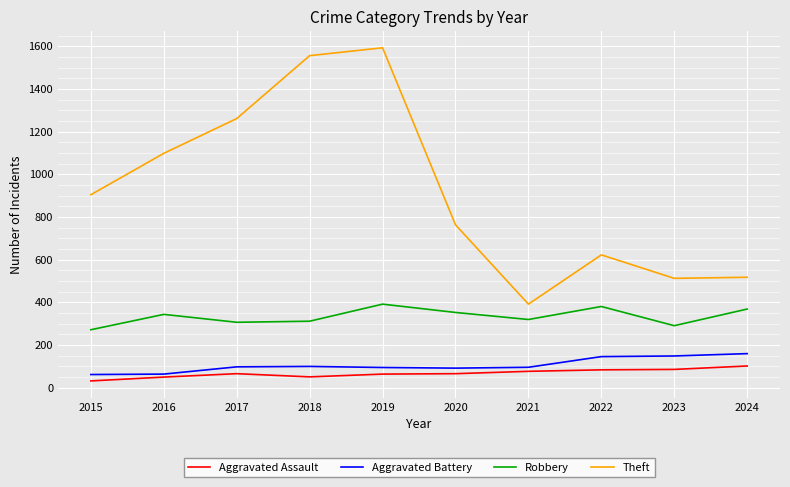

The Theft series shows 763 at 2020. True or false?

True